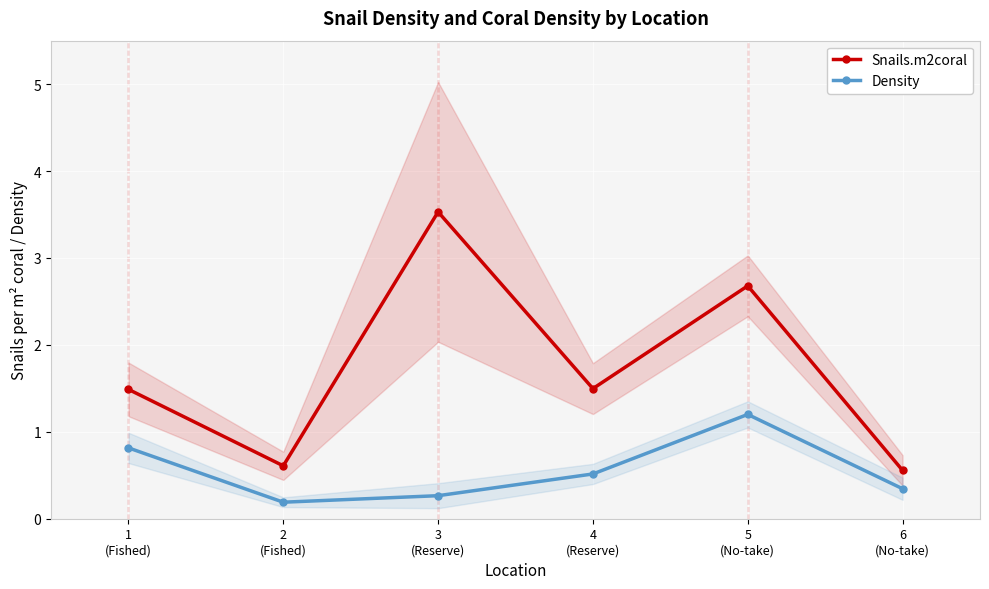

Between 3
(Reserve) and 4
(Reserve), which is larger?

3
(Reserve)